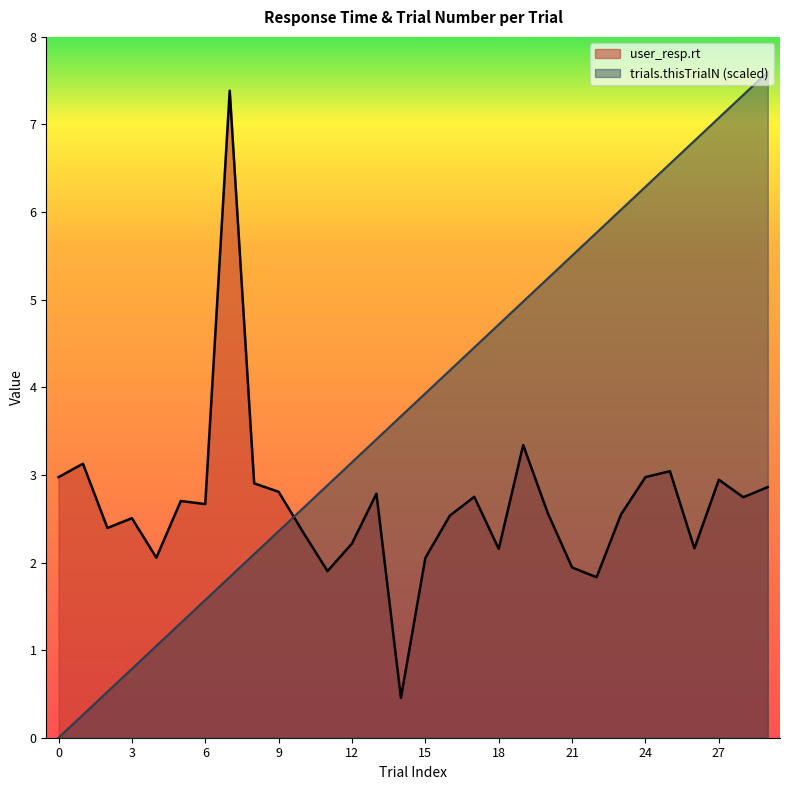

True or false: user_resp.rt has a value of 2.7 at 28.

True